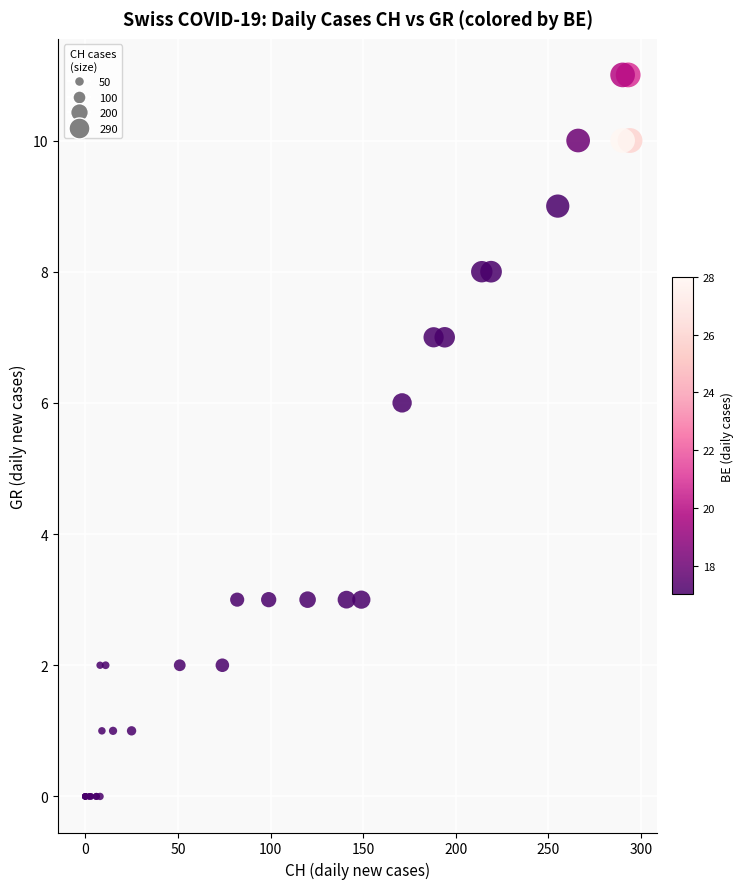

What Y value in the scatter plot is closest to 5?

6